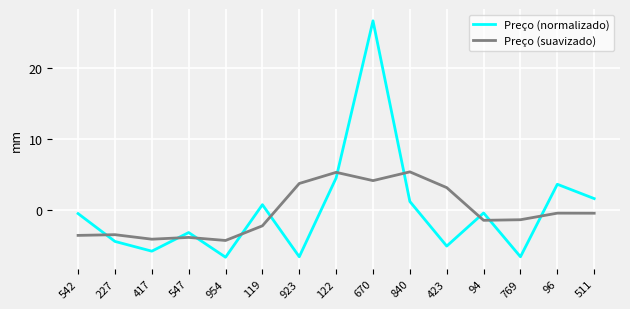

Rank the series at 542 from lowest to highest value.

Preço (suavizado), Preço (normalizado)